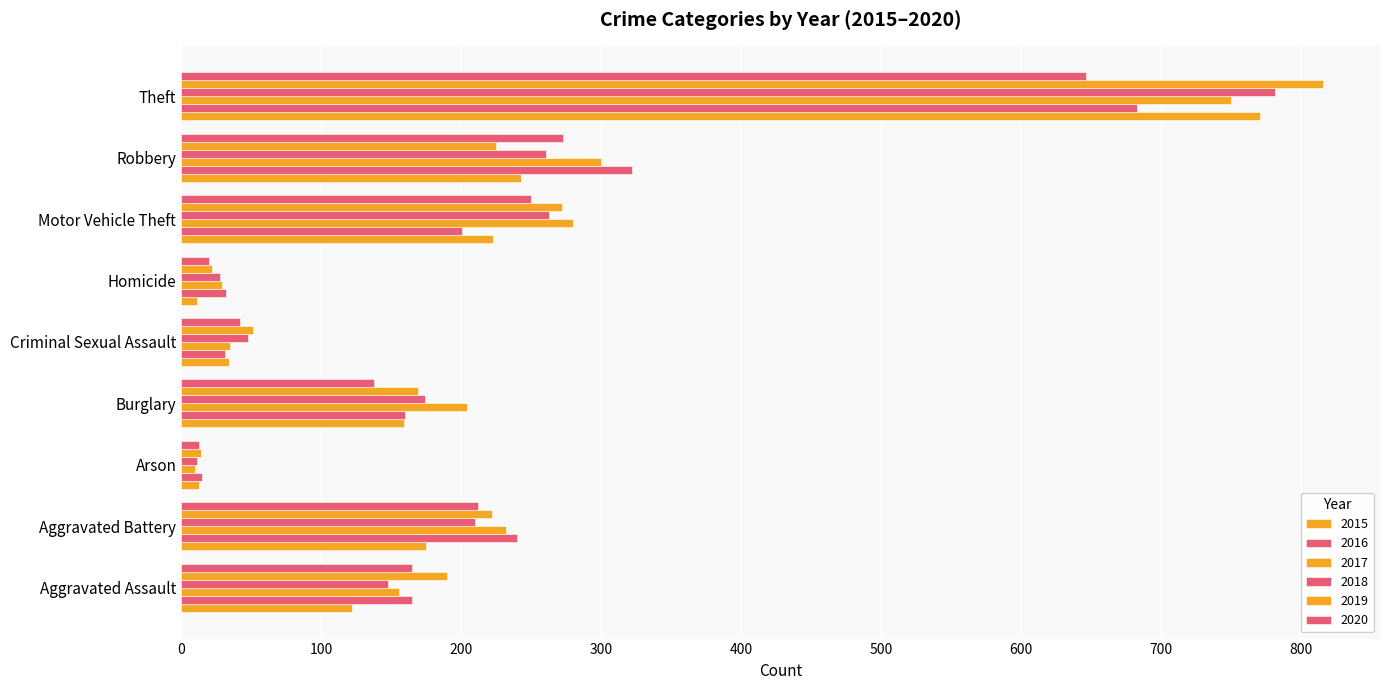

How many distinct data groups are displayed?

6